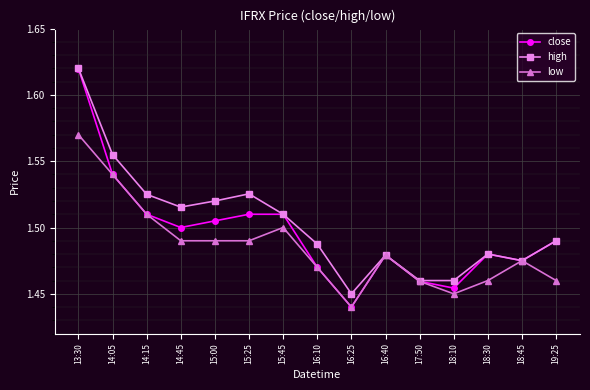

How many close values are between 1 and 2?

15